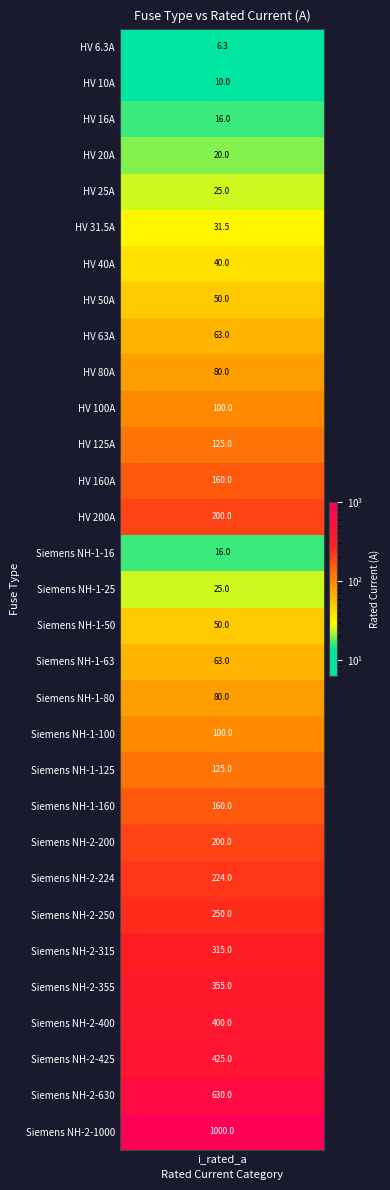

How many values exceed 100?

14